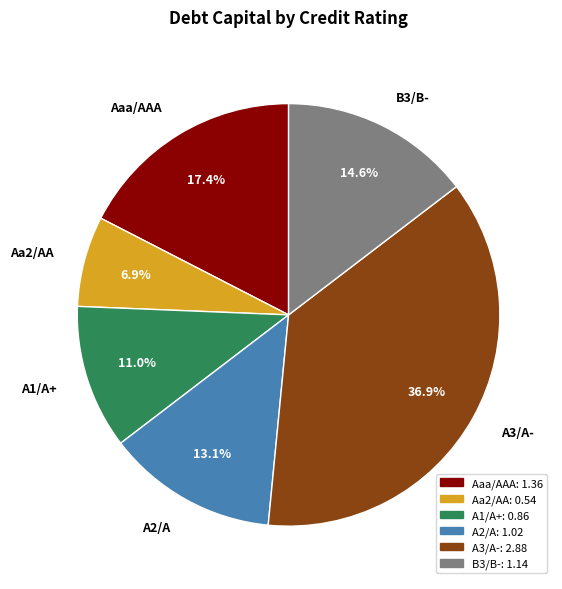

What is the largest slice in the pie chart?

A3/A-